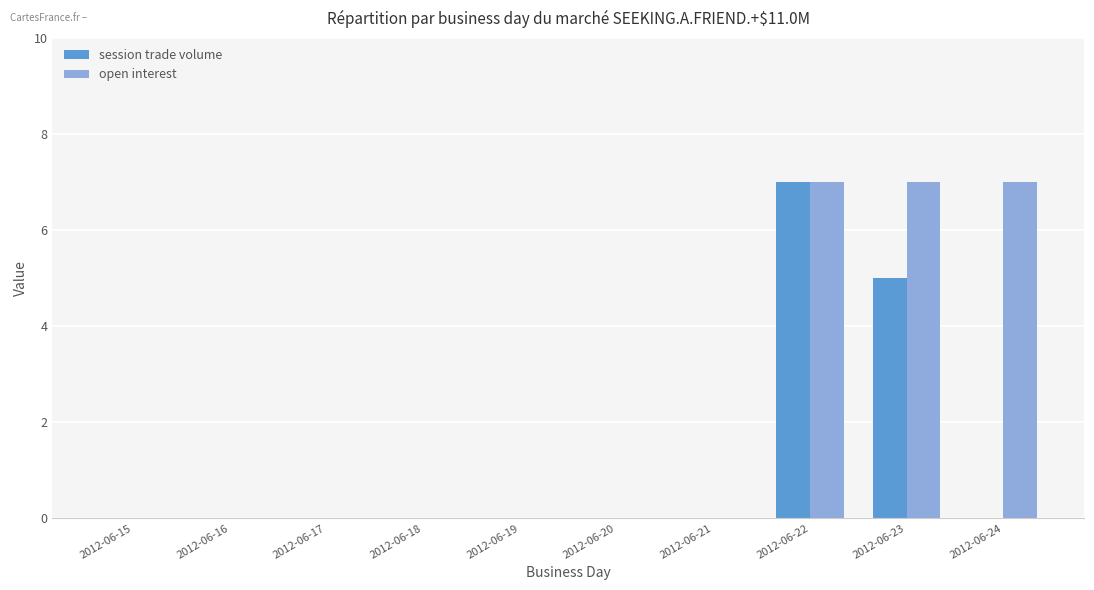

Is the value of session trade volume at 2012-06-24 greater than the value of open interest at 2012-06-22?

No